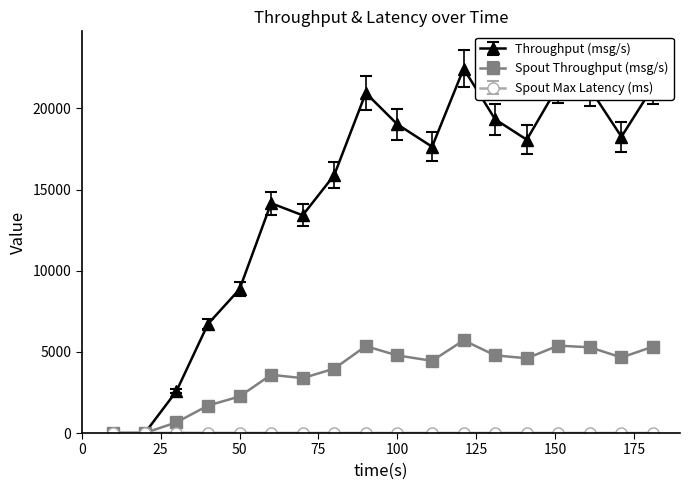

True or false: Throughput (msg/s) has more than 2 interior local peaks.

True